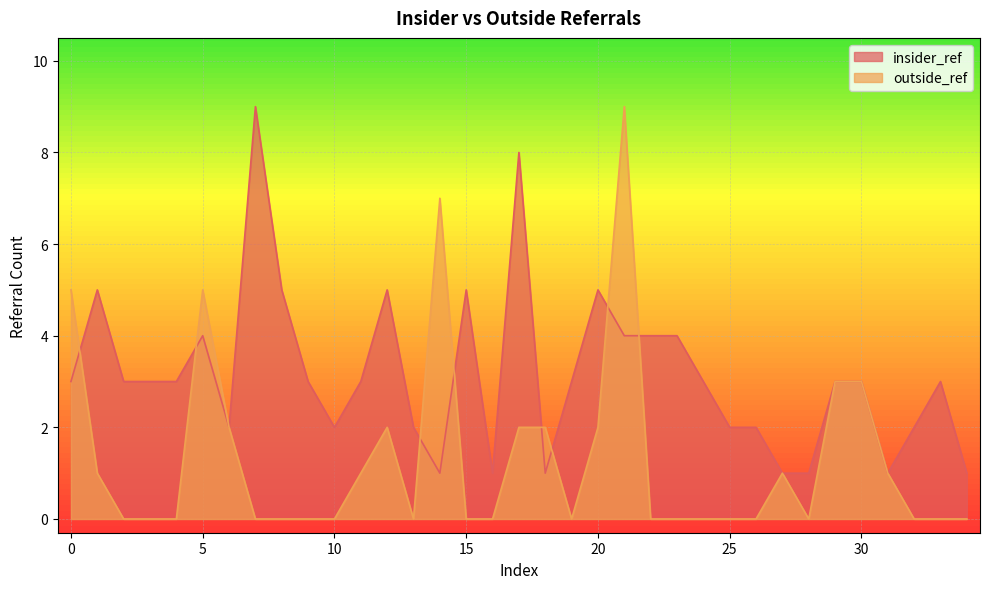

How many outside_ref values are between 0 and 2?

29